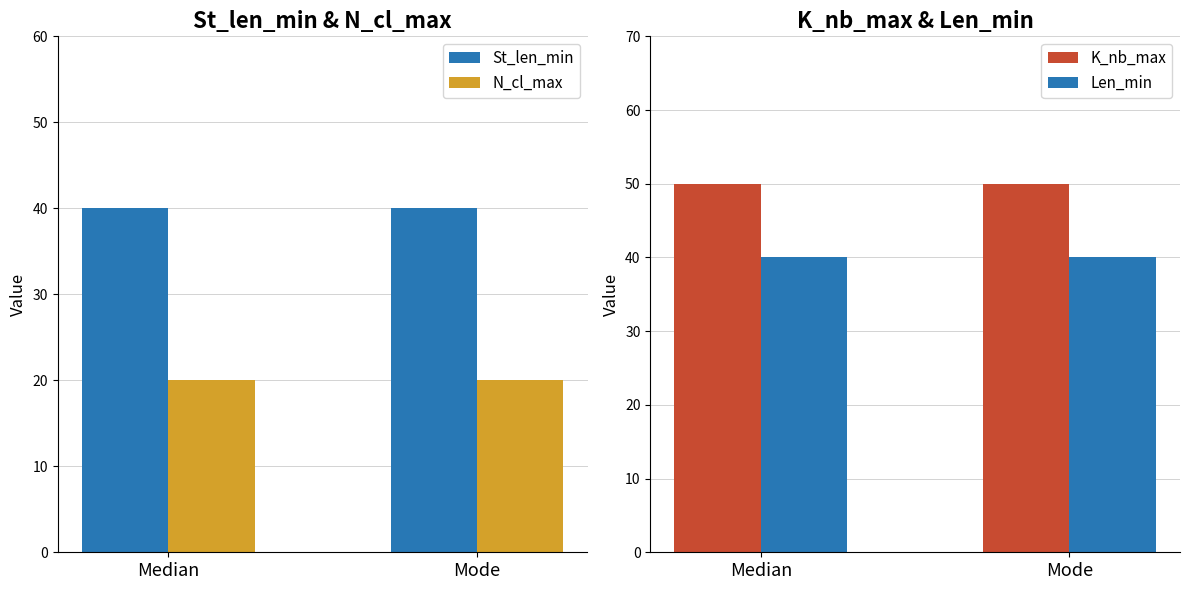

What is the lowest value of the Len_min series?

40